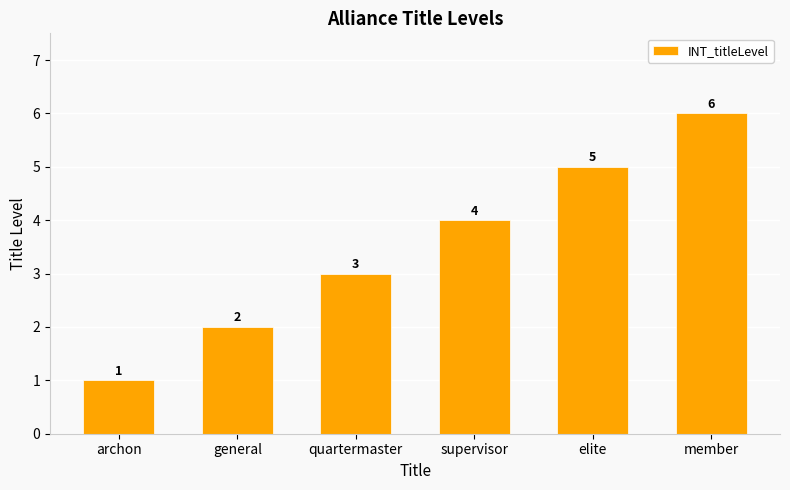

Are the bars horizontal?

No